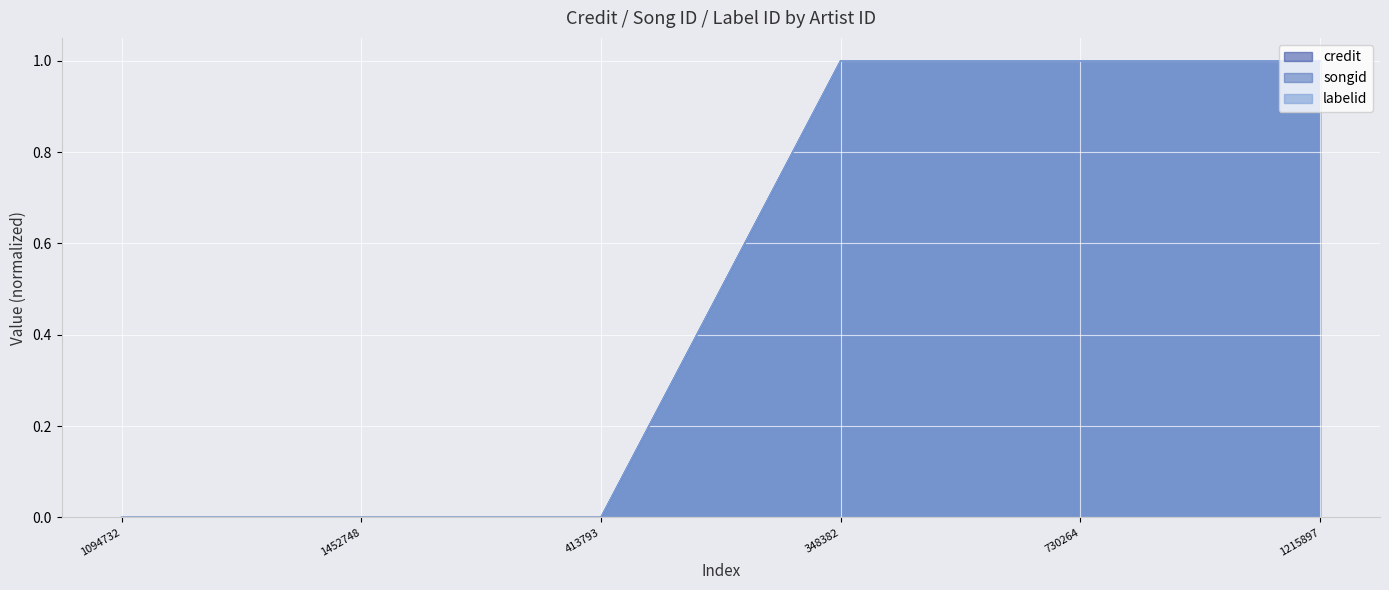

The credit series shows 0 at 1215897. True or false?

False